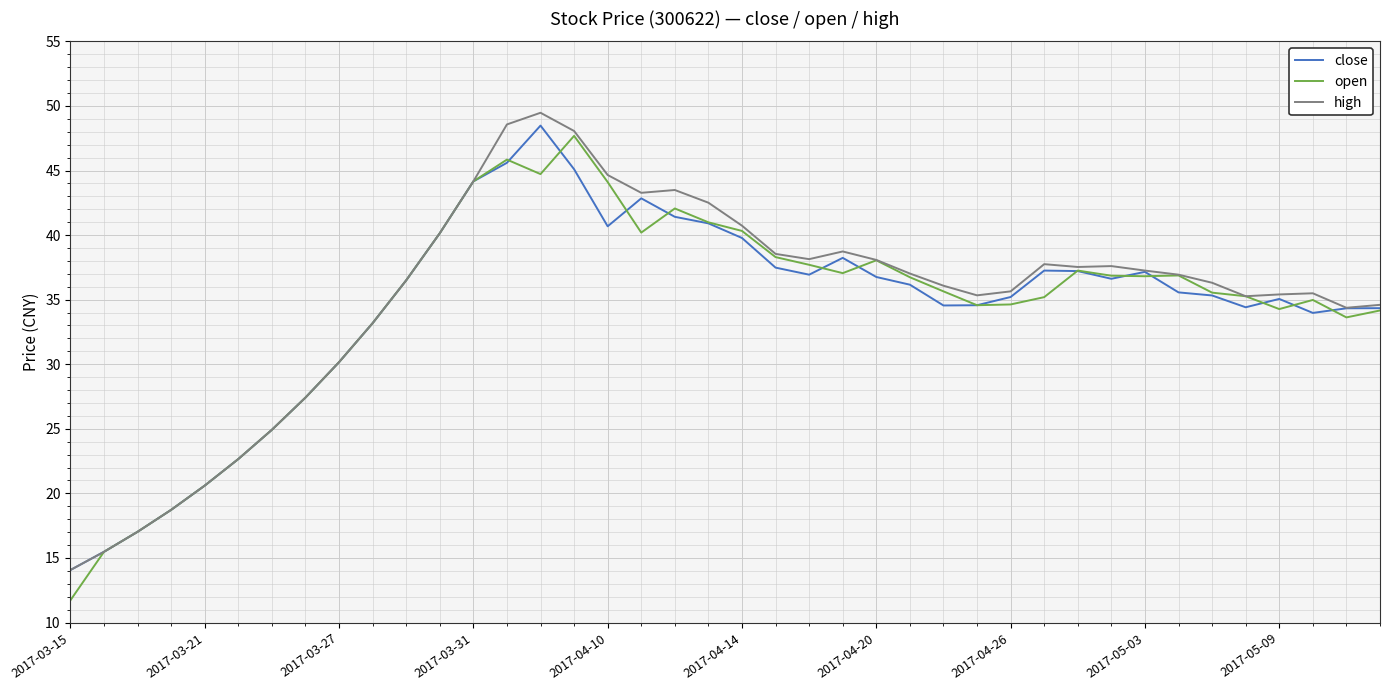

What is the highest value of the high series?

49.5